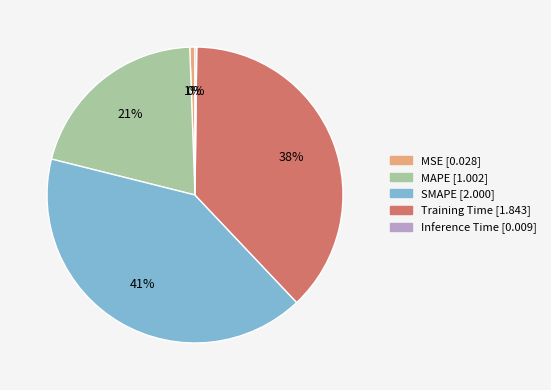

To the nearest percent, what percentage of the pie is MAPE?

21%